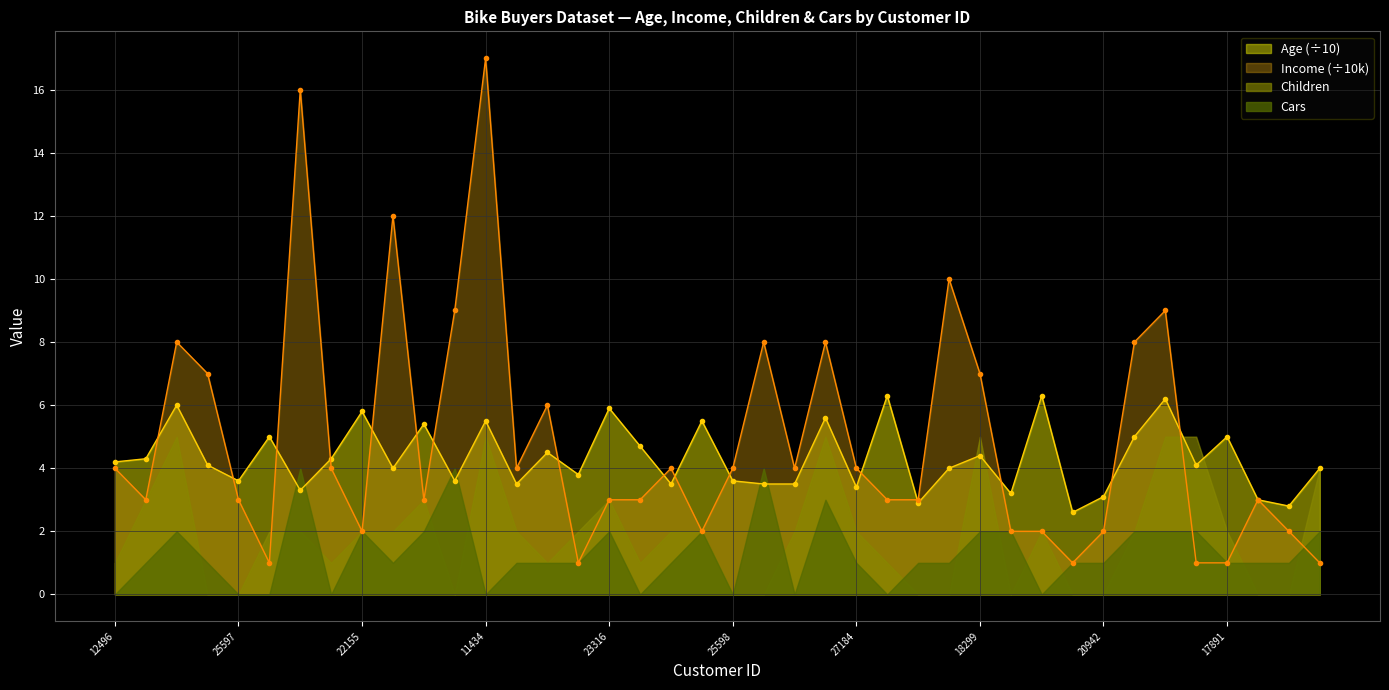

Between 25597 and 18283, which series saw the biggest shift?

Income